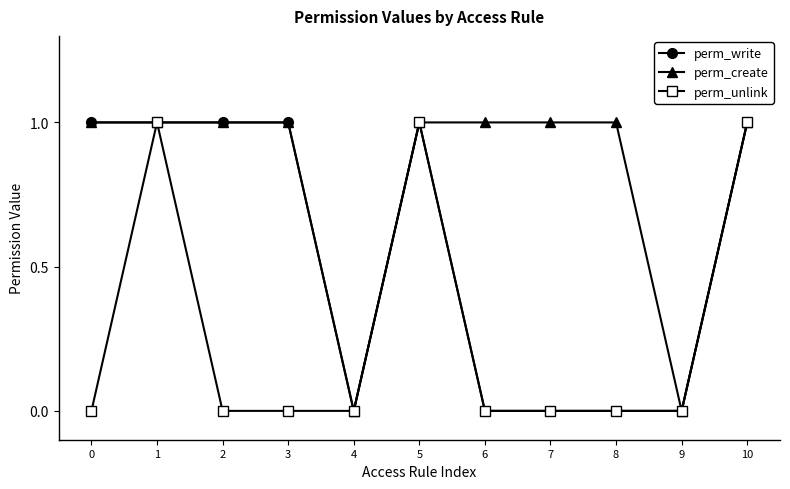

Does the chart have visible grid lines?

No